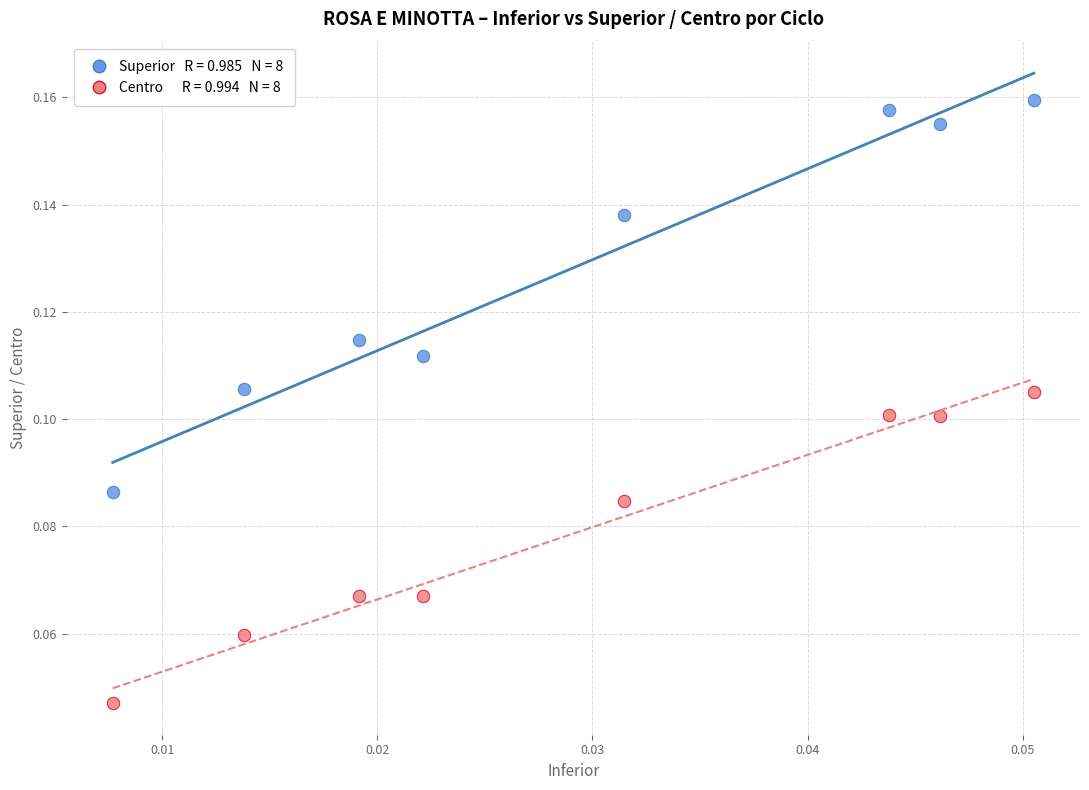

How many data points are displayed?

16